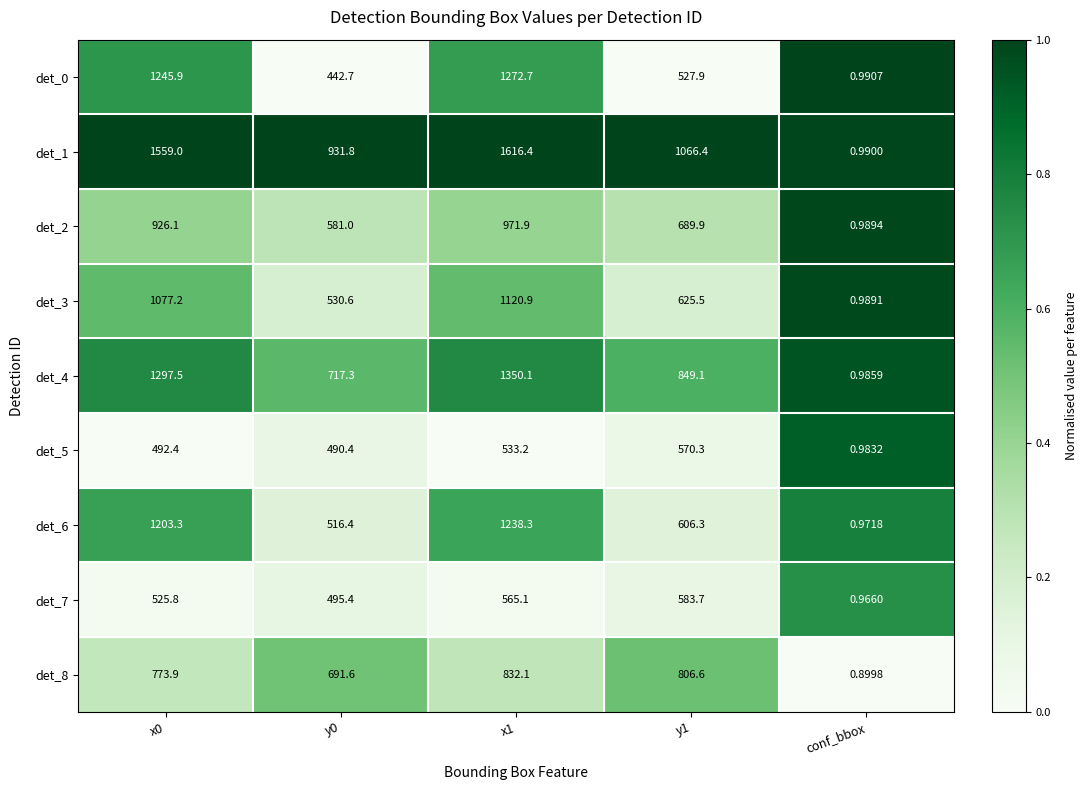

Which label corresponds to the largest value in the chart?

x1